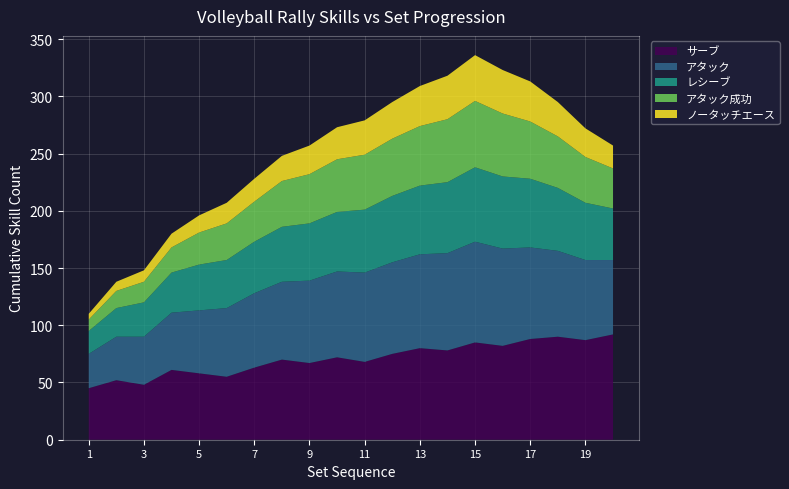

Reading left to right, list all the values displayed in this chart.

サーブ: 1=45	2=52	3=48	4=61	5=58	6=55	7=63	8=70	9=67	10=72	11=68	12=75	13=80	14=78	15=85	16=82	17=88	18=90	19=87	20=92
アタック: 1=30	2=38	3=42	4=50	5=55	6=60	7=65	8=68	9=72	10=75	11=78	12=80	13=82	14=85	15=88	16=85	17=80	18=75	19=70	20=65
レシーブ: 1=20	2=25	3=30	4=35	5=40	6=42	7=45	8=48	9=50	10=52	11=55	12=58	13=60	14=62	15=65	16=63	17=60	18=55	19=50	20=45
アタック成功: 1=10	2=15	3=18	4=22	5=28	6=32	7=35	8=40	9=43	10=46	11=48	12=50	13=52	14=55	15=58	16=55	17=50	18=45	19=40	20=35
ノータッチエース: 1=5	2=8	3=10	4=12	5=15	6=18	7=20	8=22	9=25	10=28	11=30	12=32	13=35	14=38	15=40	16=38	17=35	18=30	19=25	20=20